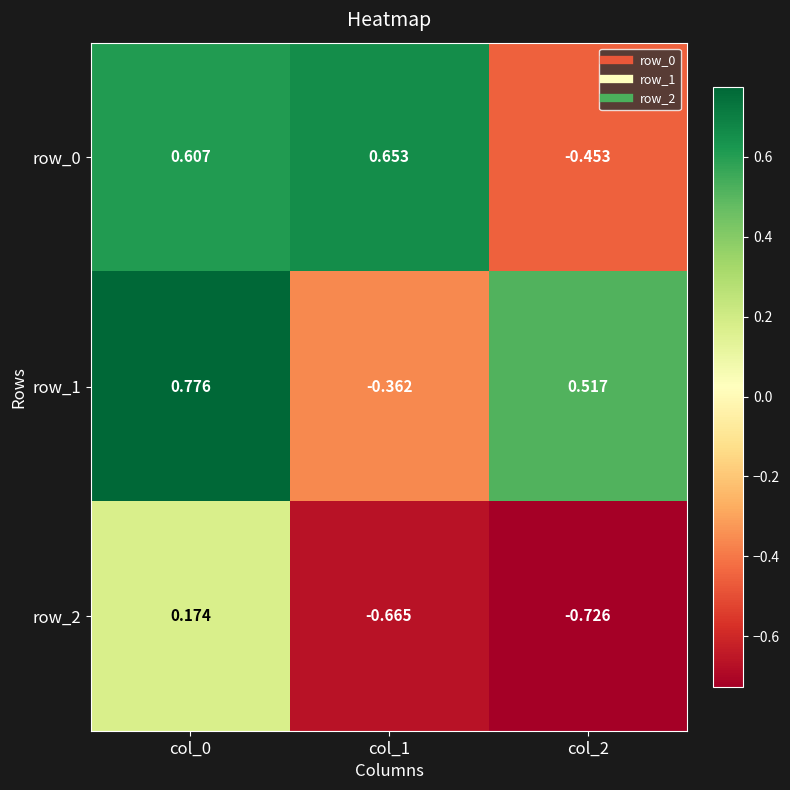

How many values in row_1 are above zero?

2